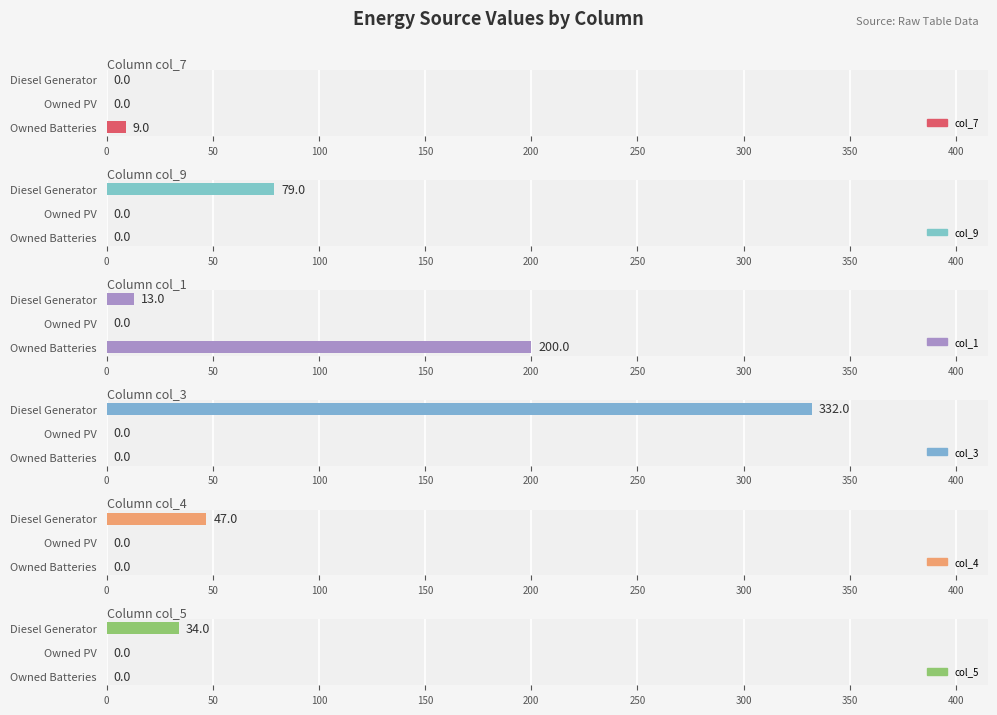

What is the difference between the maximum and minimum values in the col_9 series?

79